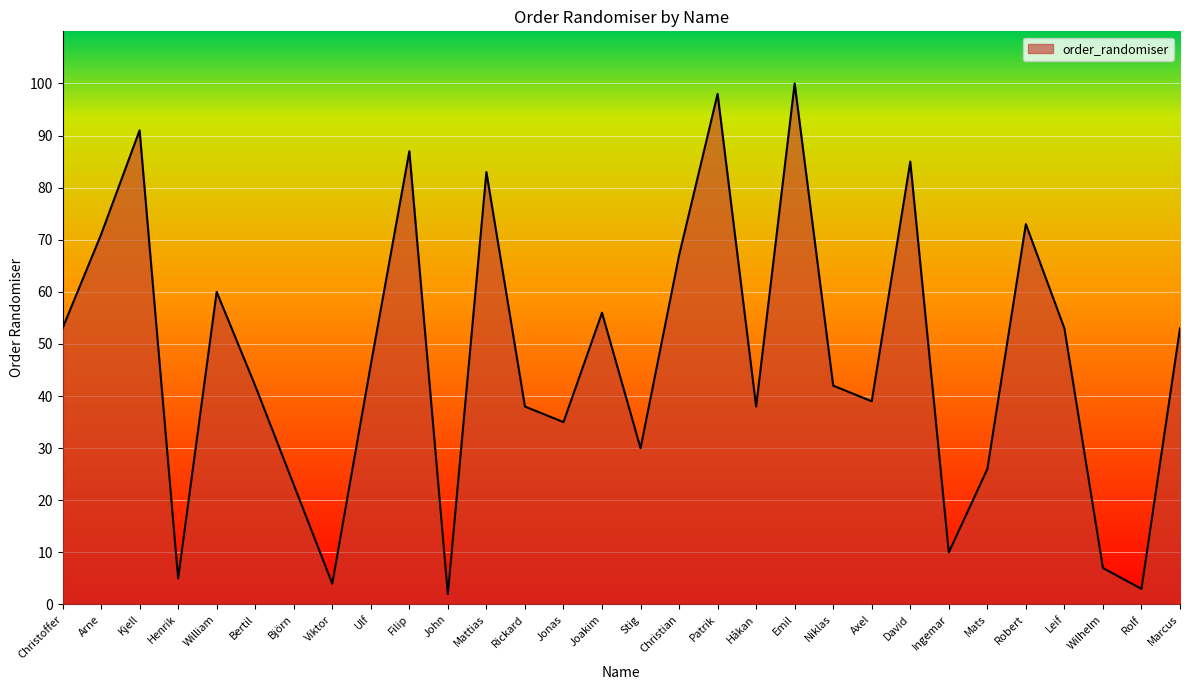

True or false: the data shows 53 at Leif.

True